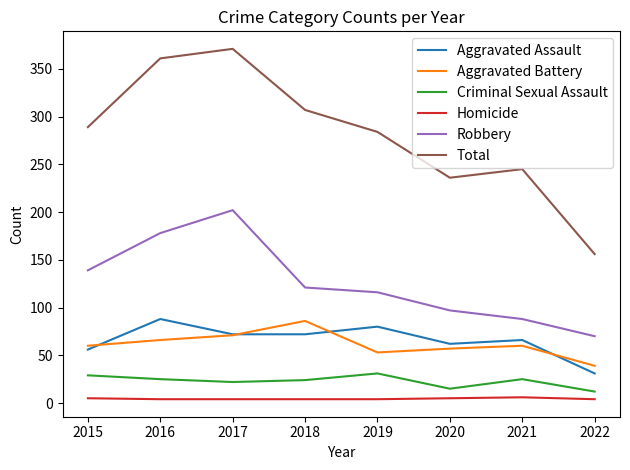

Which category has the lowest value in the Aggravated Assault series?

2022